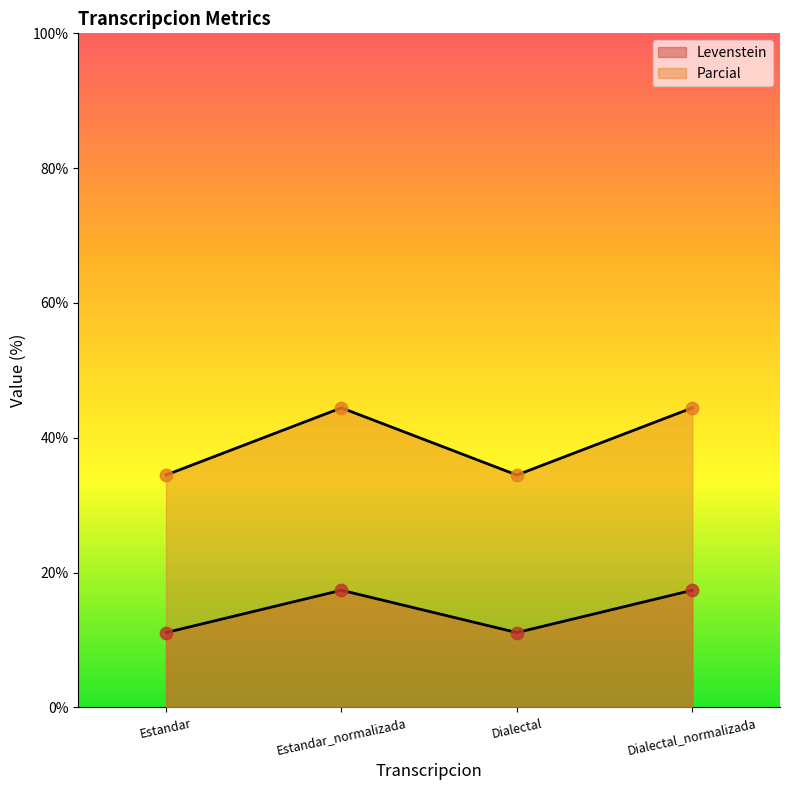

At which category is the sum across all series the highest?

Estandar_normalizada